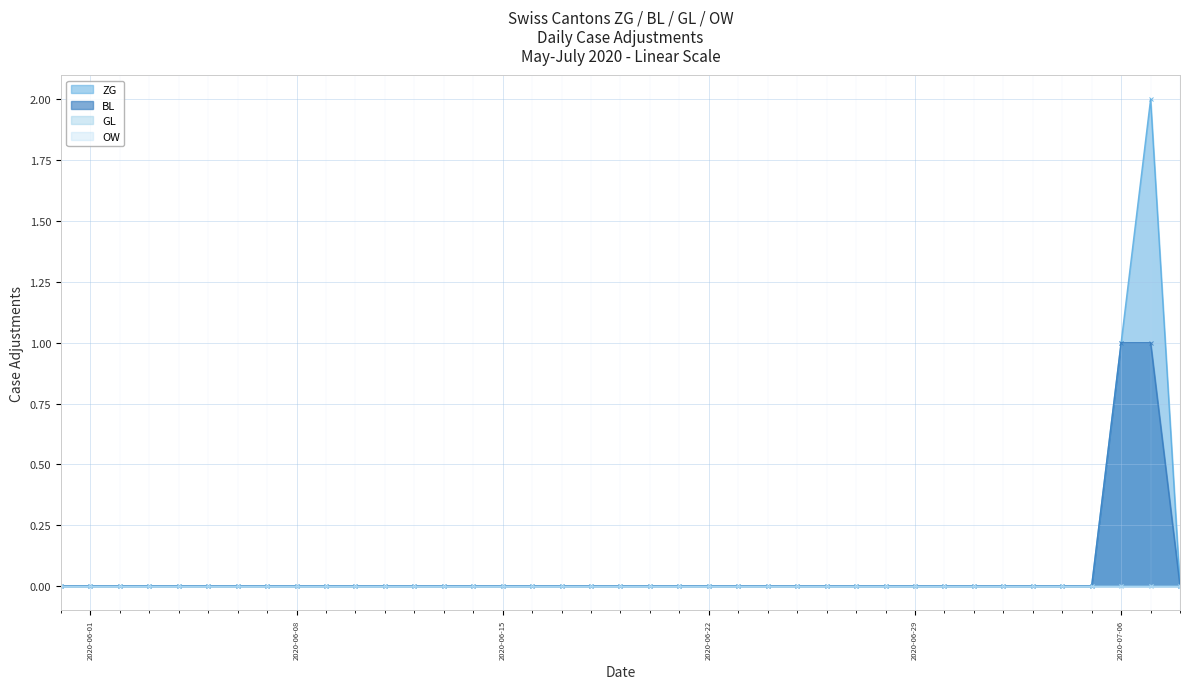

Rank the series by their maximum value, from highest to lowest.

ZG, BL, GL, OW